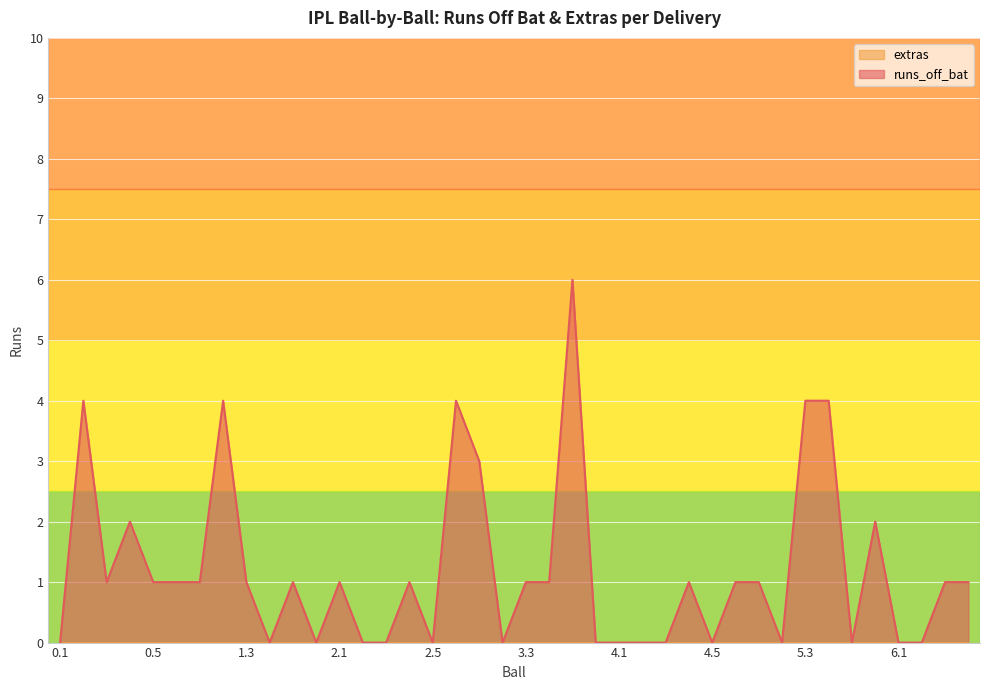

True or false: the data has more than 0 interior local peaks.

True